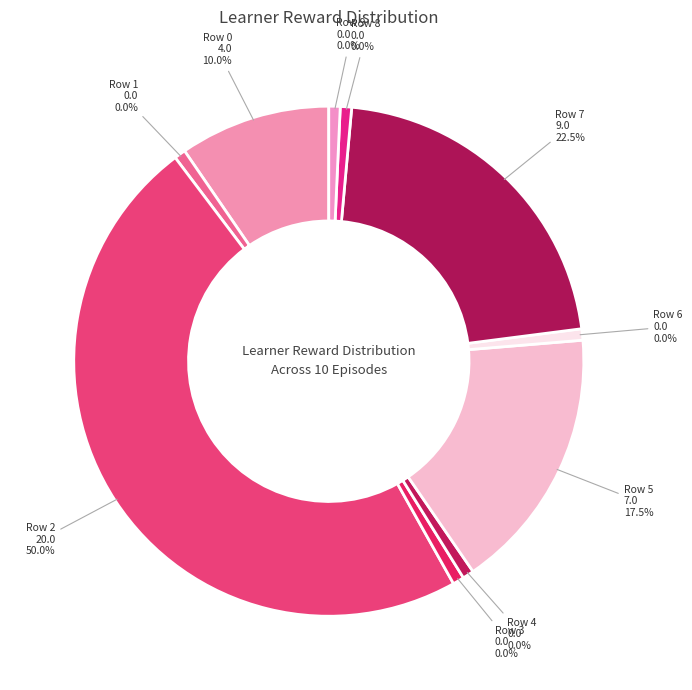

True or false: Row 0 (4.) accounts for 1% of the total.

False